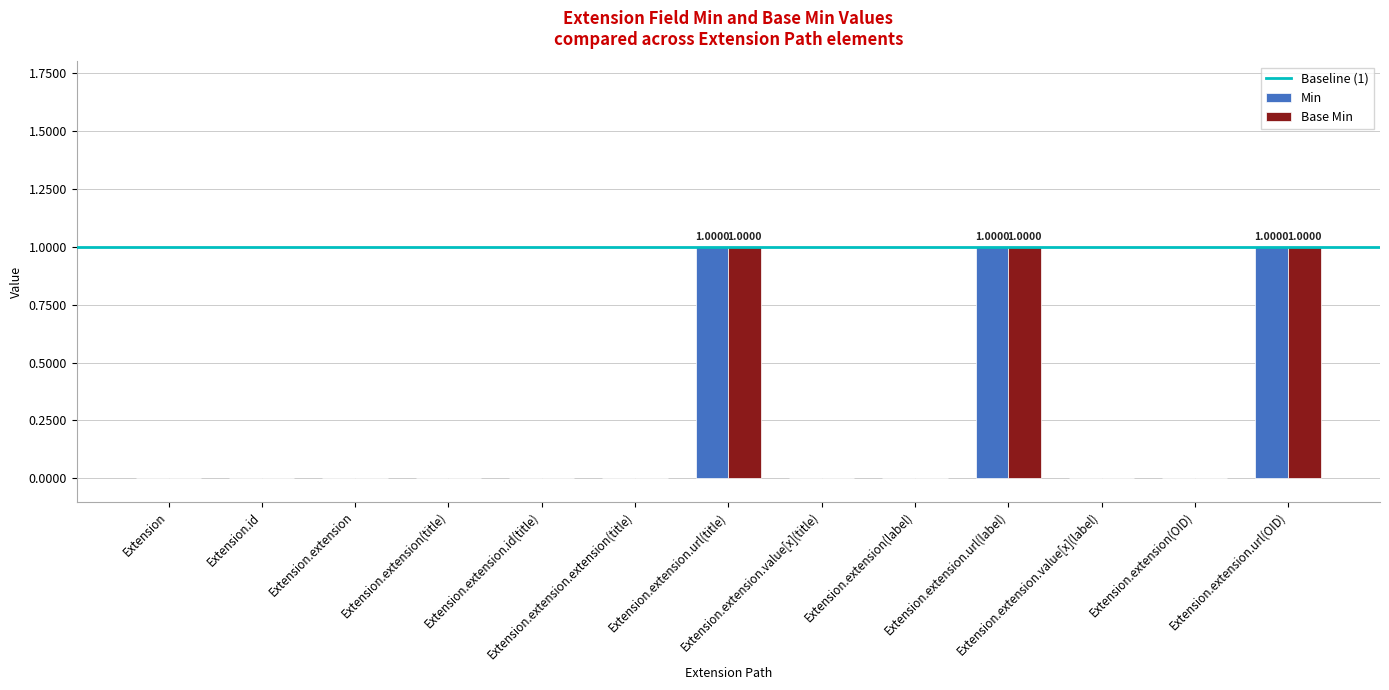

True or false: Base Min has a value of 1 at Extension.extension(label).

False